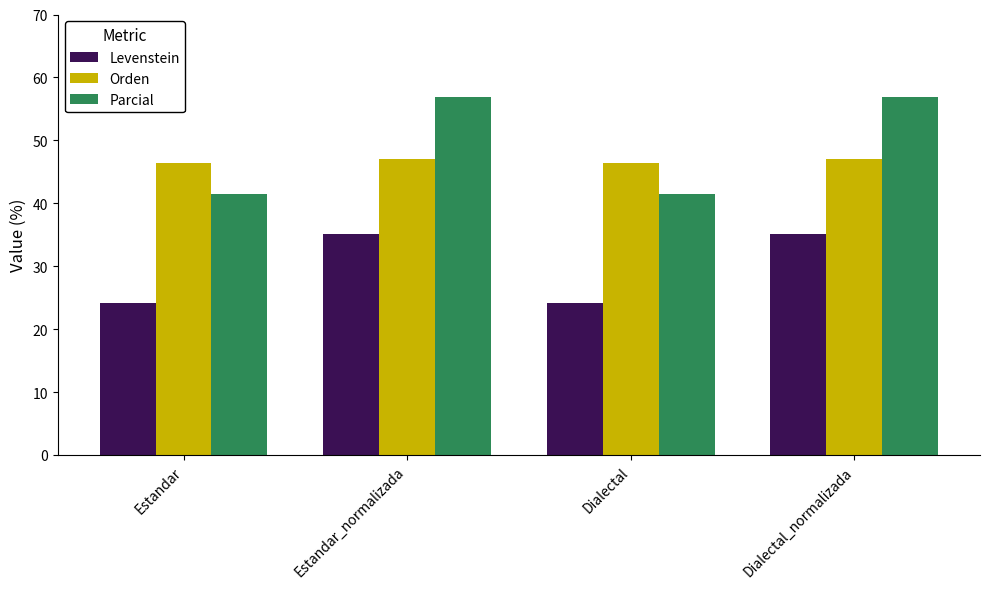

Which series has the largest range (max minus min)?

Parcial